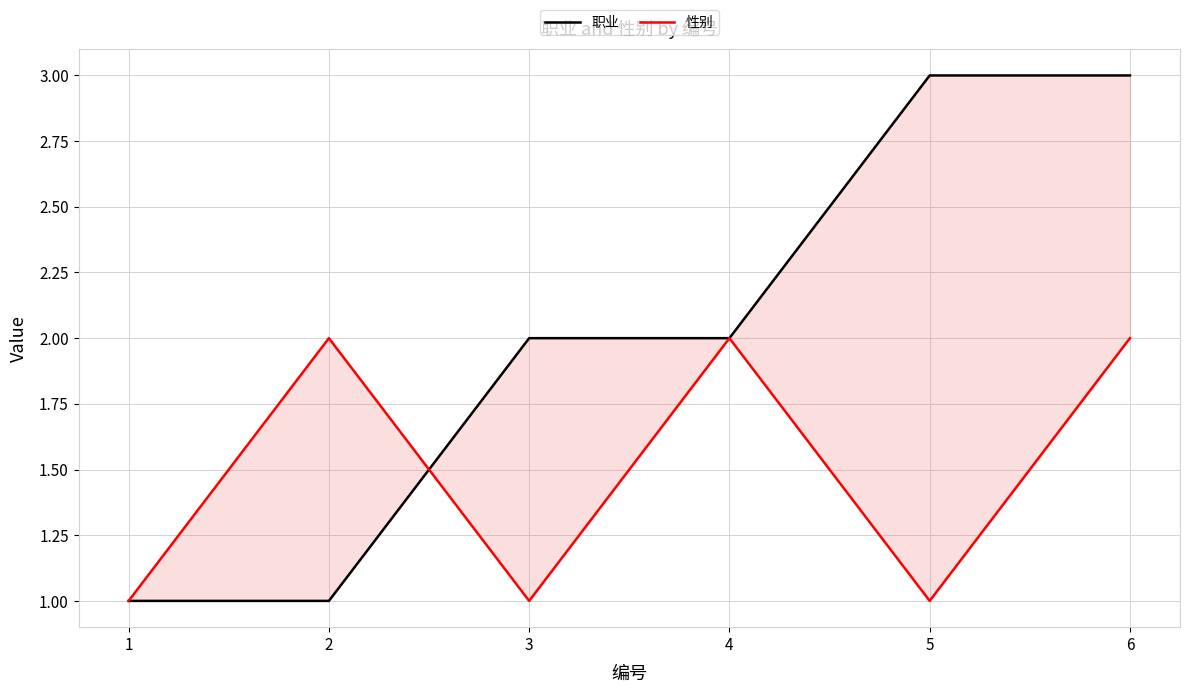

What is the difference between the highest and lowest values at 3?

1